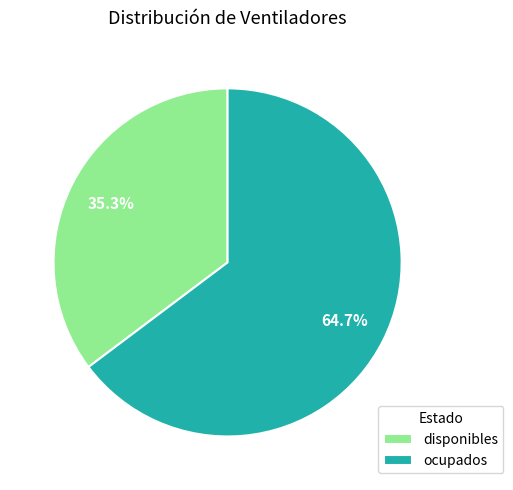

Rank the categories by value from highest to lowest.

ocupados, disponibles